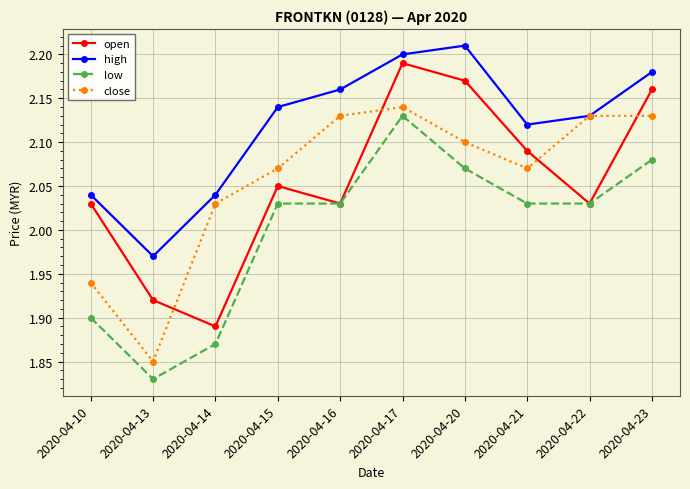

What is the total value across all series at 2020-04-22?

8.3